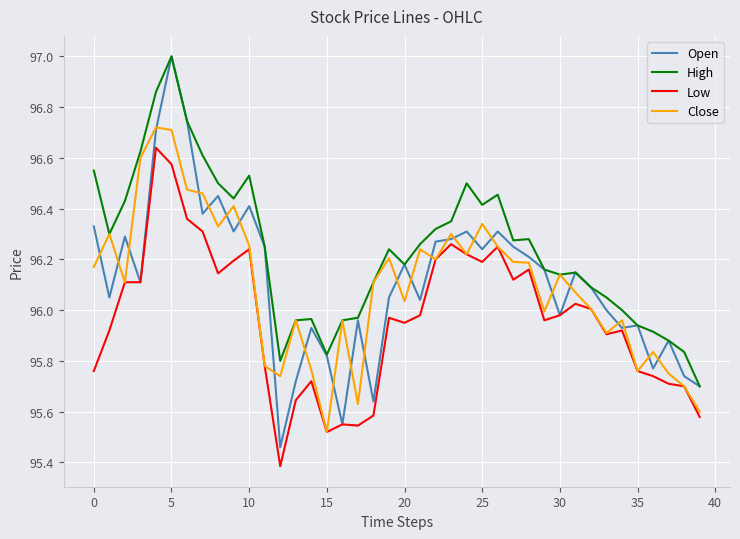

Which series has the widest spread of values?

Open